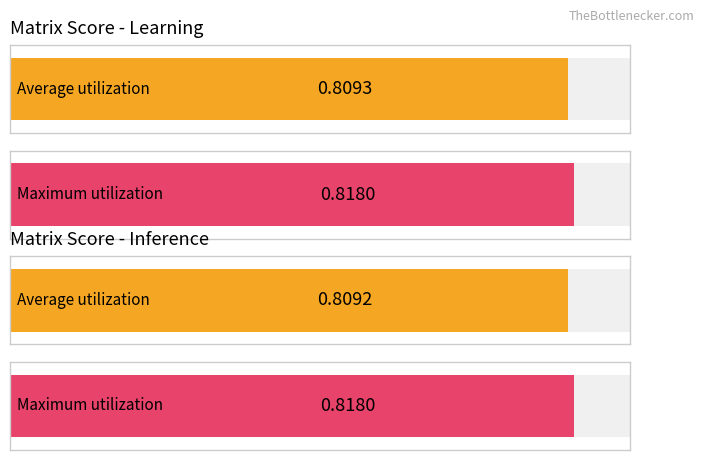

The value of matrix_score_inference at 15 is 1.1. True or false?

False